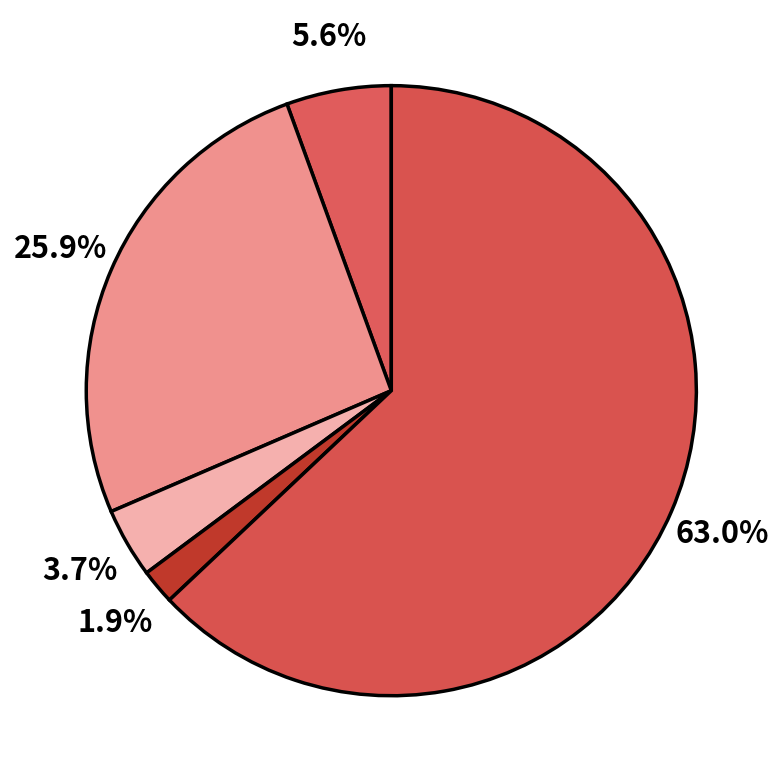

To the nearest percent, what is the difference between the largest and smallest slice percentages?

61%